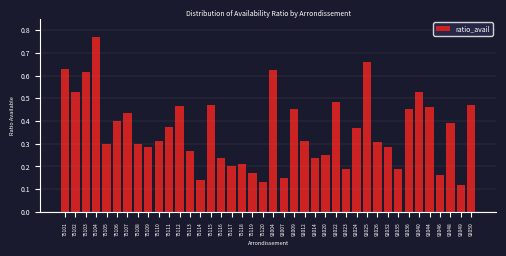

What is the sum of all values?

14.3